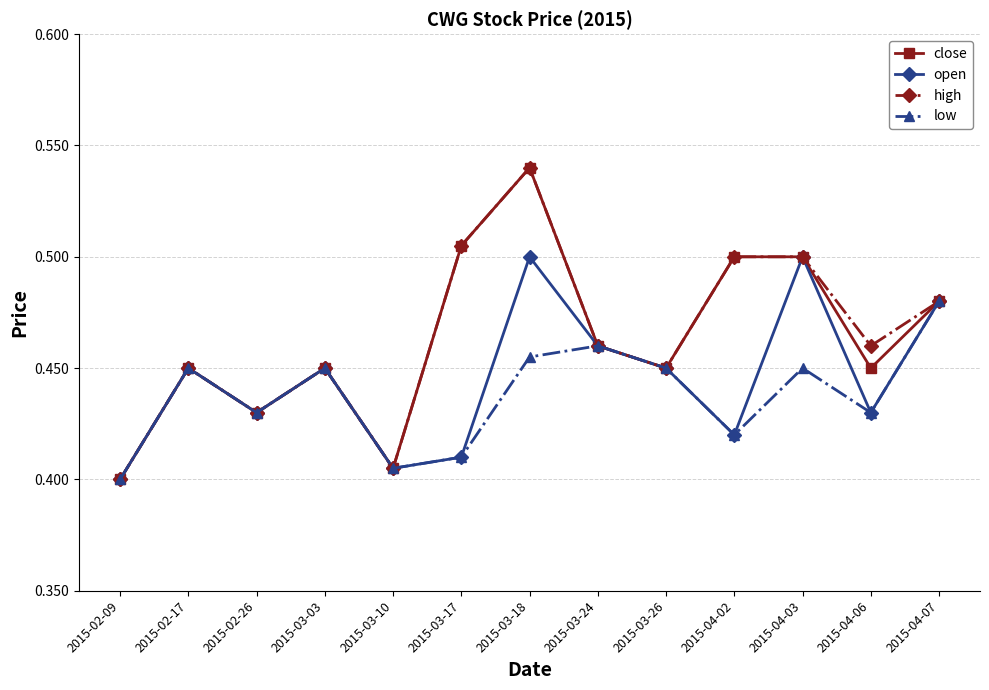

What position from the right is 2015-03-18?

7